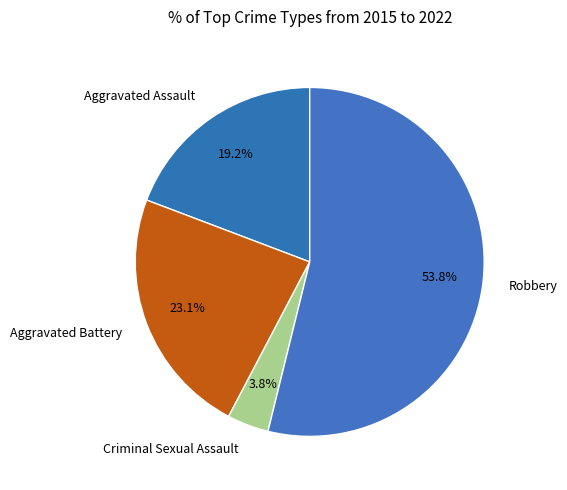

How many segments does this pie chart have?

4